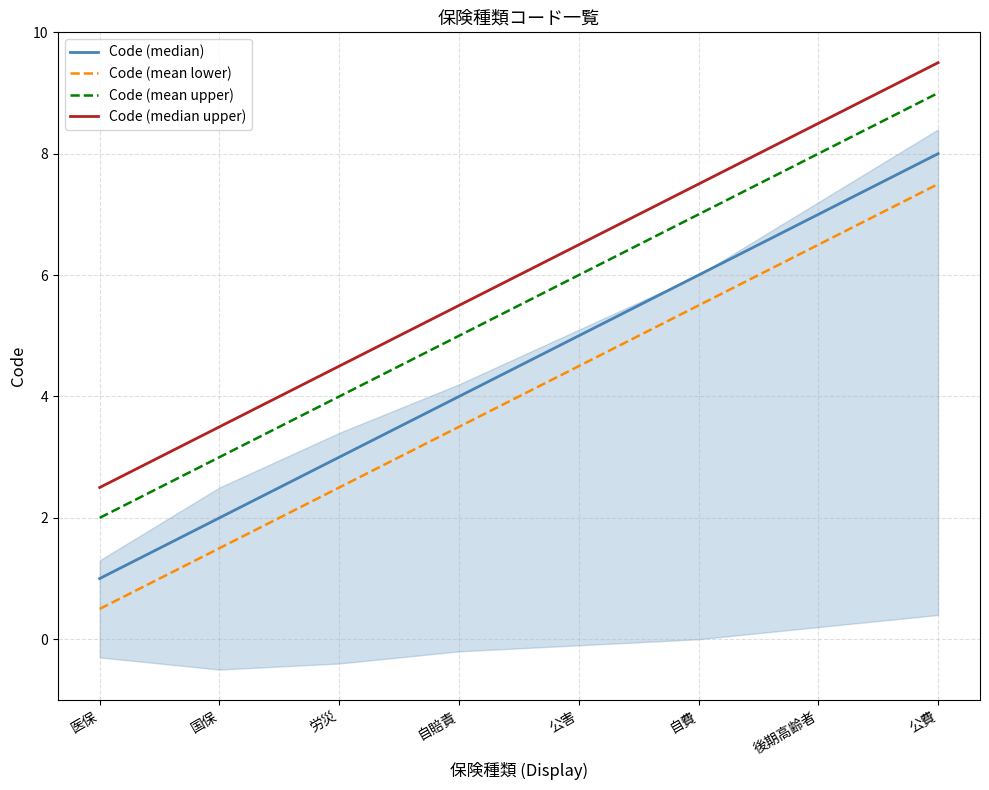

What position from the left is 公費?

8